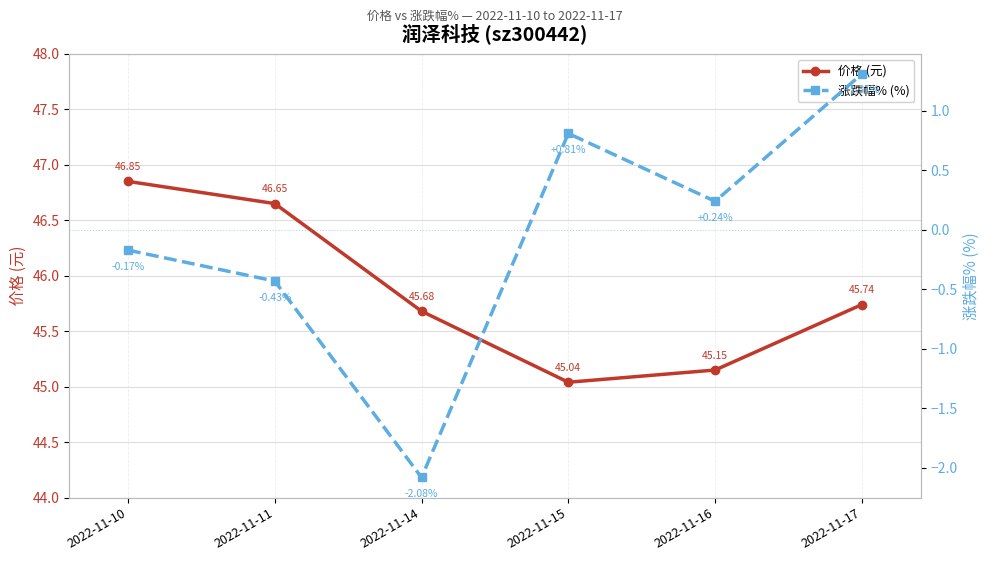

At which category does the chart reach its peak across all series?

2022-11-10